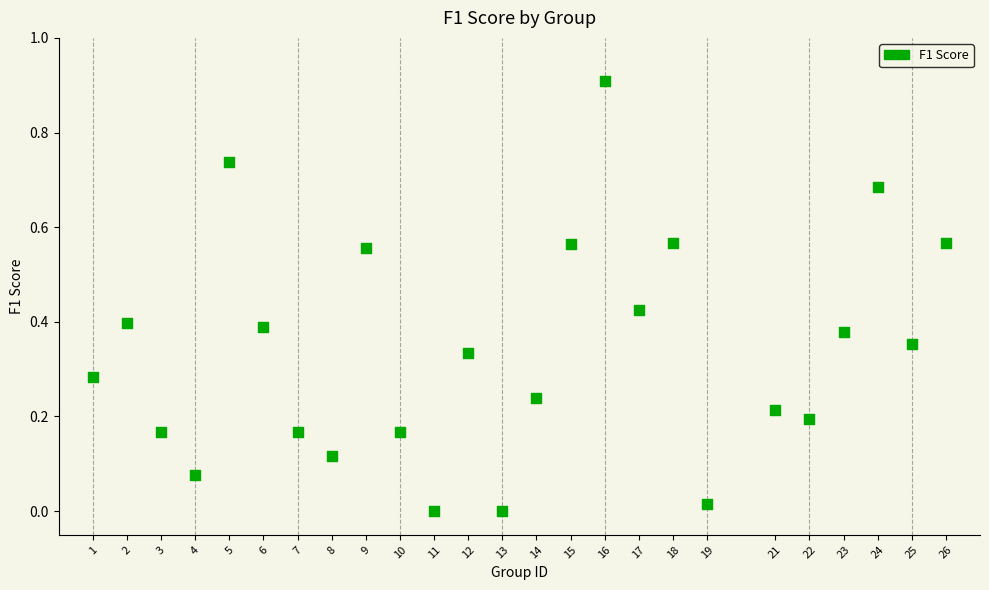

What is the range of Y values (max minus min)?

0.9